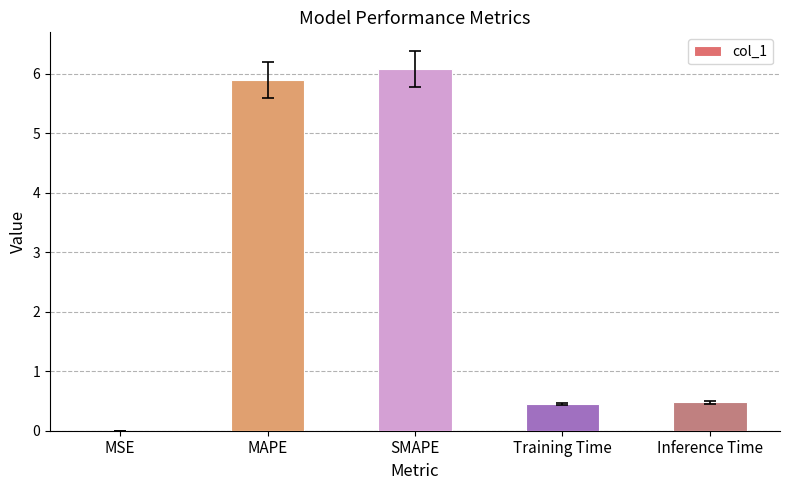

What is the approximate value at MAPE?

5.9